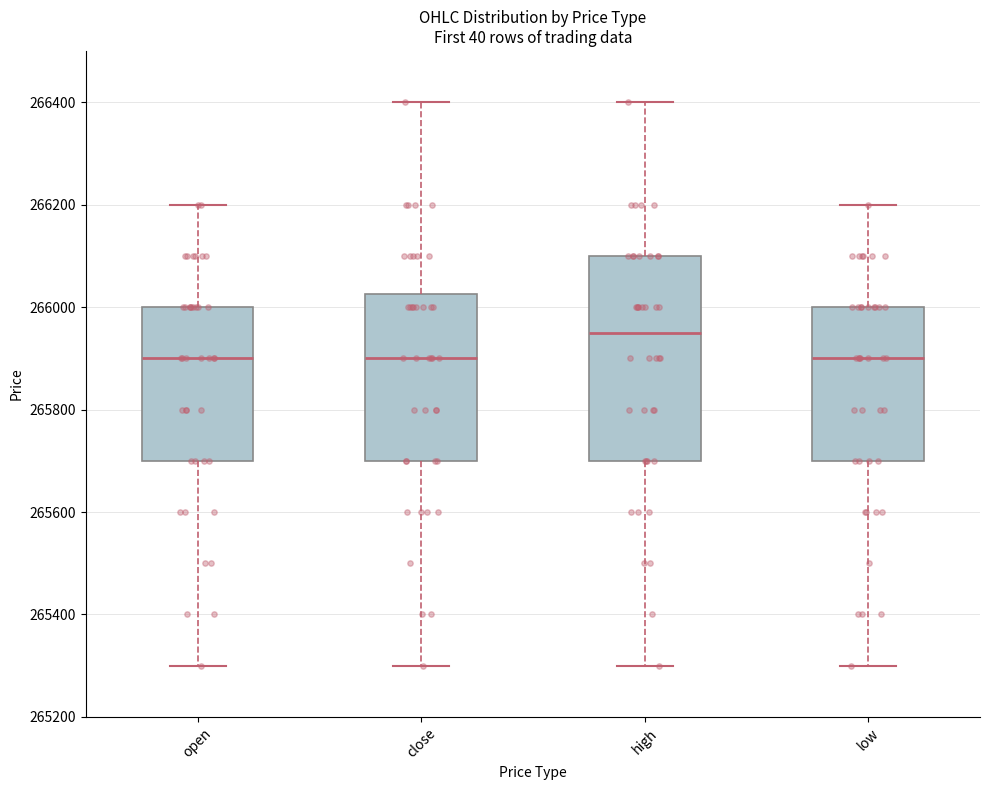

Reading left to right, transcribe this box plot: for each box, give where its median line is, the range the box spans, and where its two whiskers end, as read against the y-axis. The values are not printed on the chart, so give them approximately, as read against the axis.

open: median 265900, box 265700 to 266000, whiskers 265300 to 266200
close: median 265900, box 265700 to 266020, whiskers 265300 to 266400
high: median 265960, box 265700 to 266100, whiskers 265300 to 266400
low: median 265900, box 265700 to 266000, whiskers 265300 to 266200